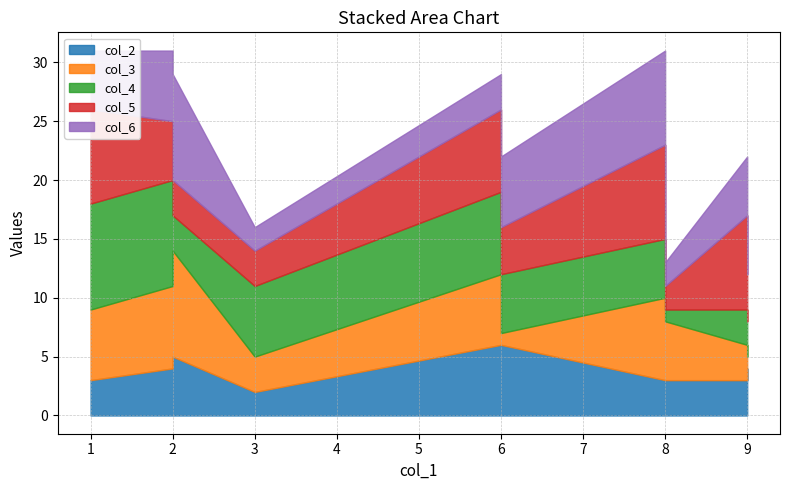

The value of col_4 at ehcj is 9. True or false?

False